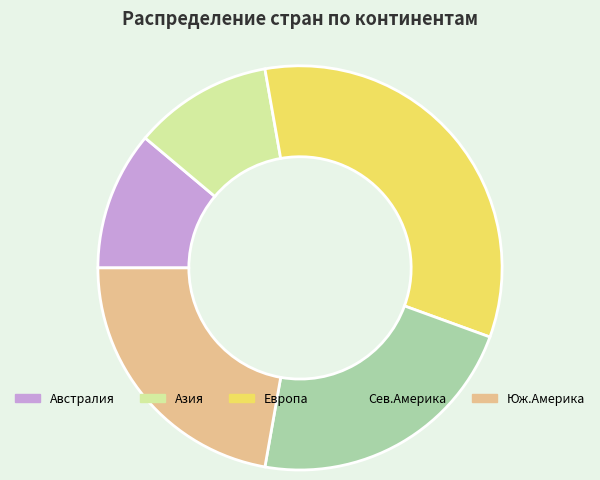

Does any single category account for the majority?

No